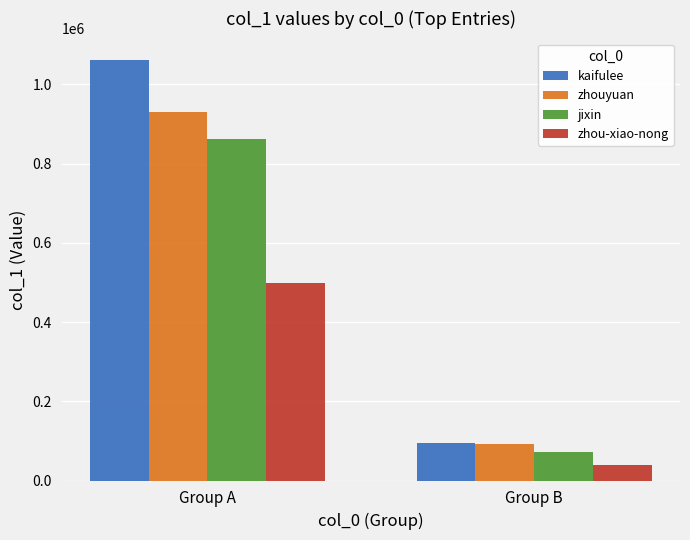

How many groups of bars are there?

2